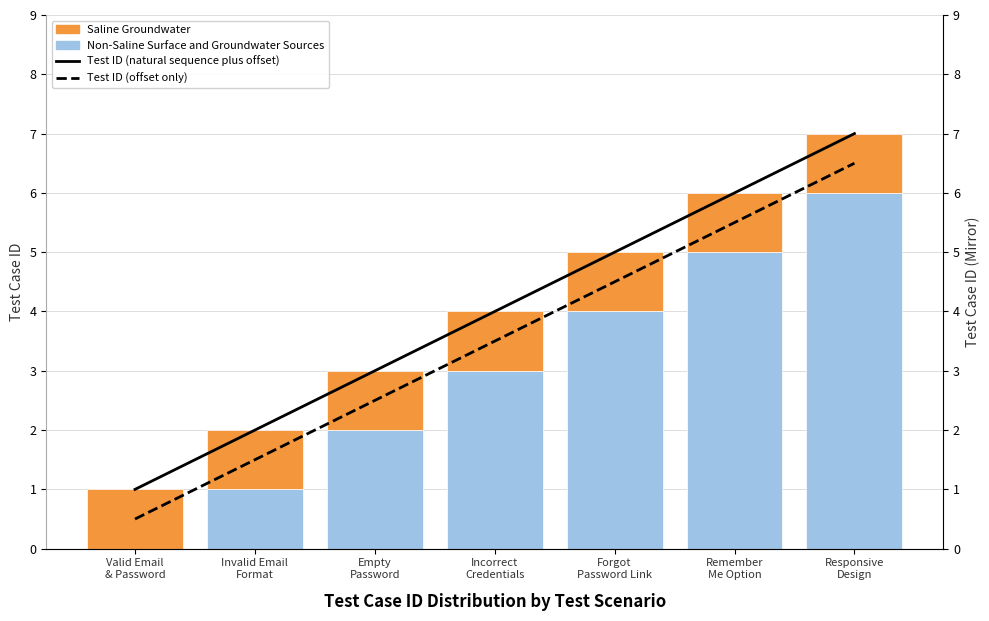

How many groups of bars are there?

7